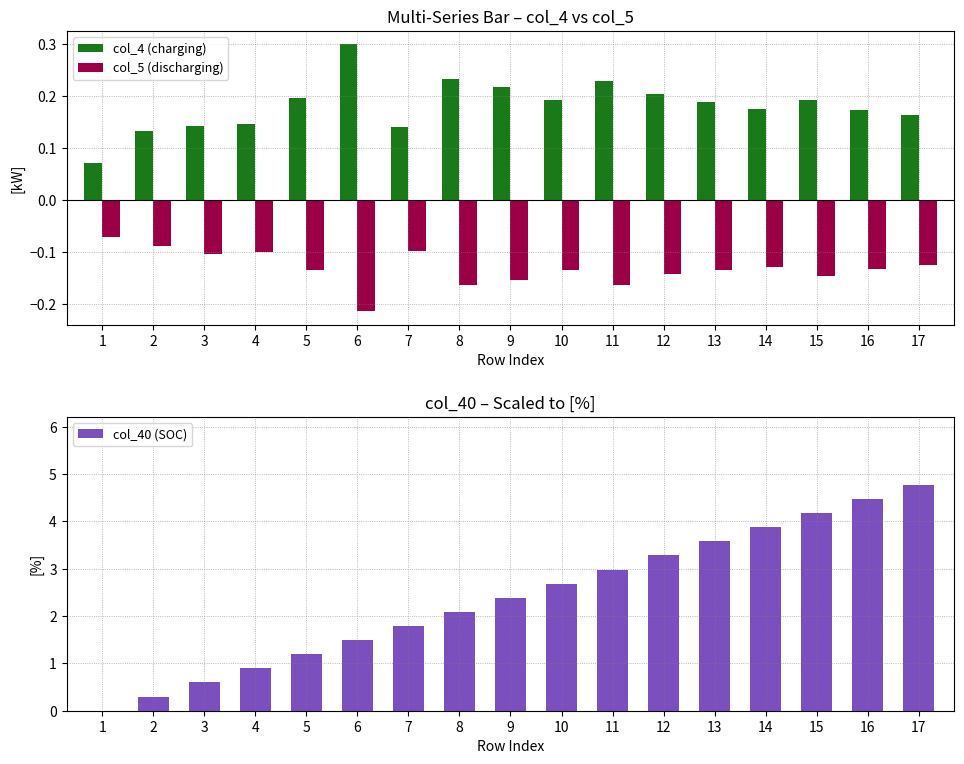

What are all the series names shown in the legend?

col_4 (charging), col_5 (discharging), col_40 (SOC)